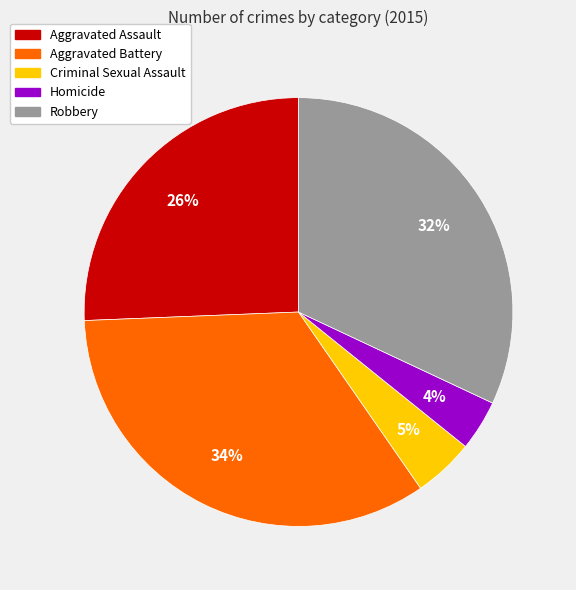

Count the number of slices in the pie.

5